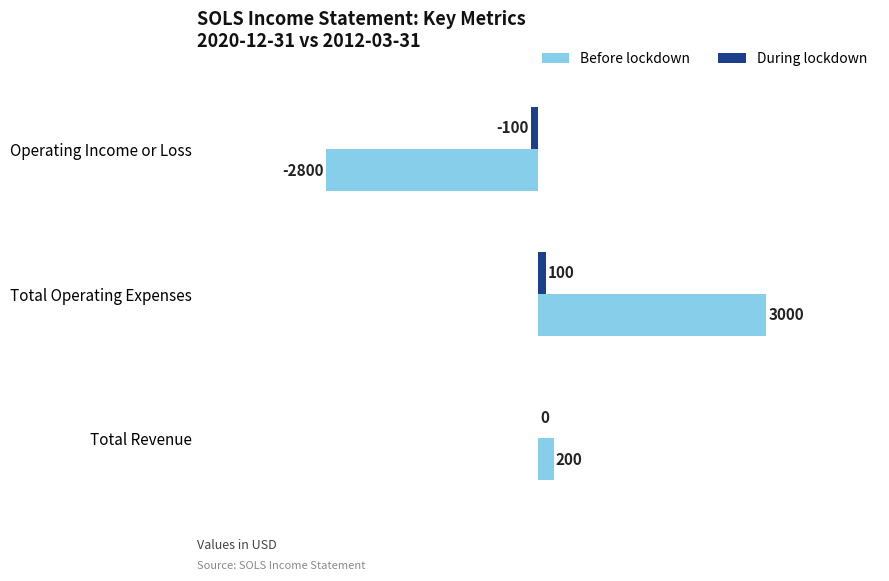

What is the approximate value of Before lockdown at Operating Income or Loss, to the nearest 10?

-2800